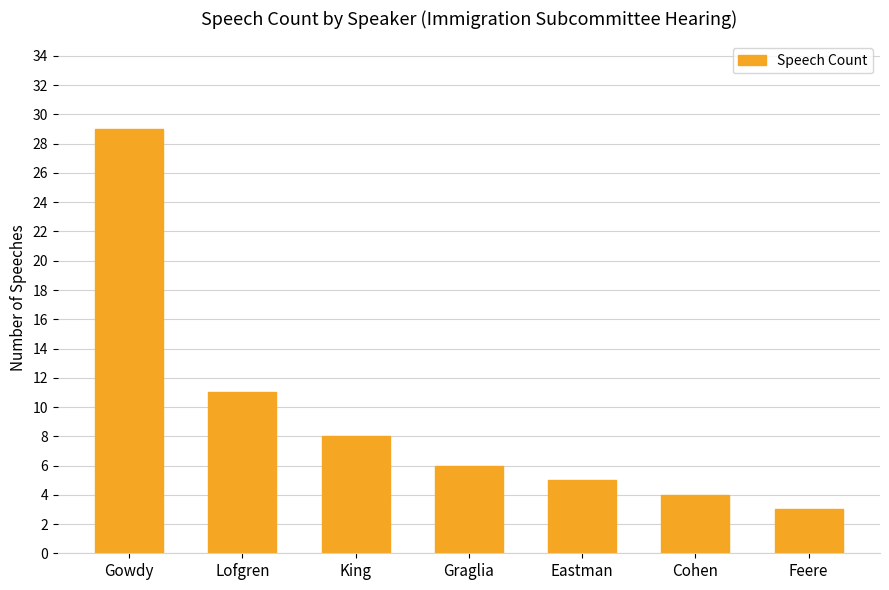

Between Graglia and King, which is larger?

King